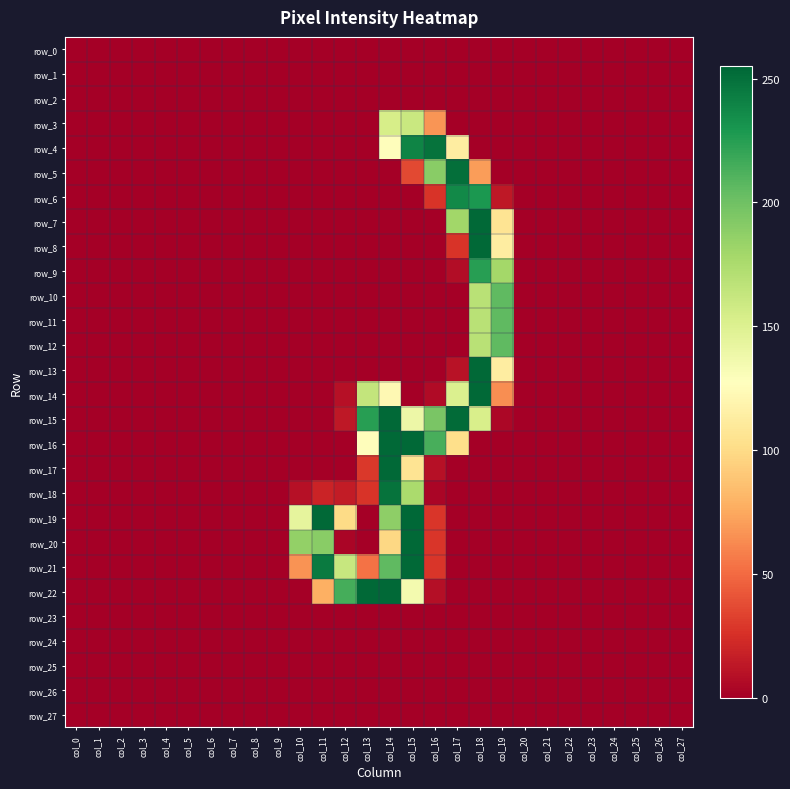

Rank the series by their maximum value, from highest to lowest.

row_19, row_7, row_8, row_13, row_14, row_15, row_16, row_17, row_20, row_21, row_22, row_5, row_4, row_18, row_6, row_9, row_10, row_11, row_12, row_3, row_0, row_1, row_2, row_23, row_24, row_25, row_26, row_27